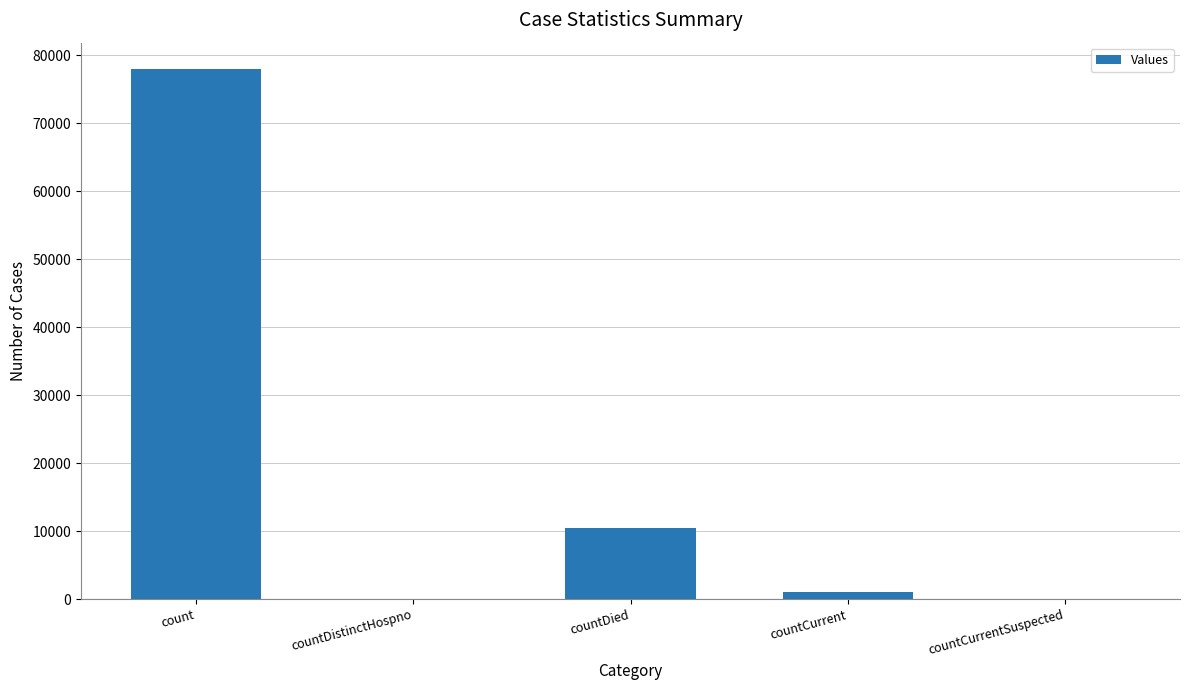

What is the average value?

17882